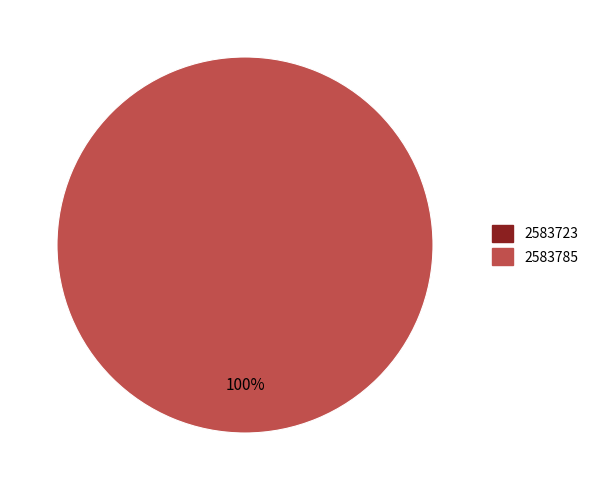

Which slice is the smallest?

2583723